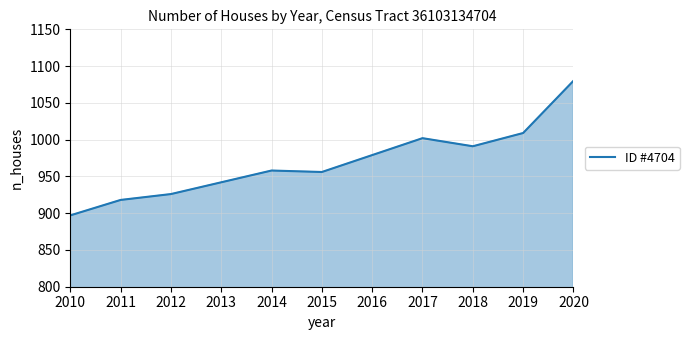

What is the ratio of the value at 2014 to the value at 2015?

1.0